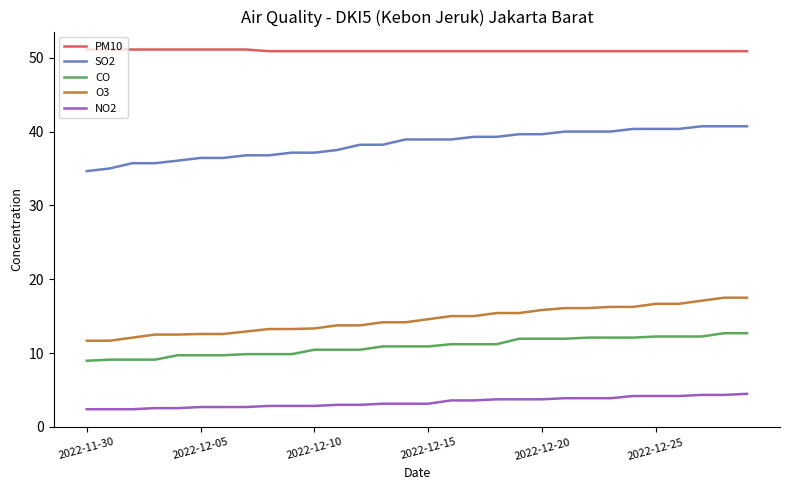

What is the minimum value for O3?

11.7